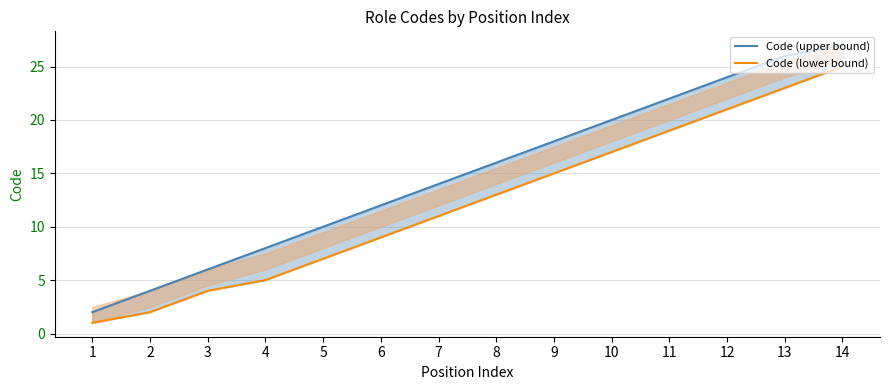

How many values in the Code (lower bound) series are below 13?

7